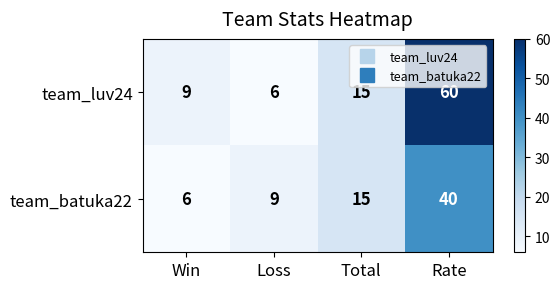

List the series in order of their overall mean, highest first.

team_luv24, team_batuka22